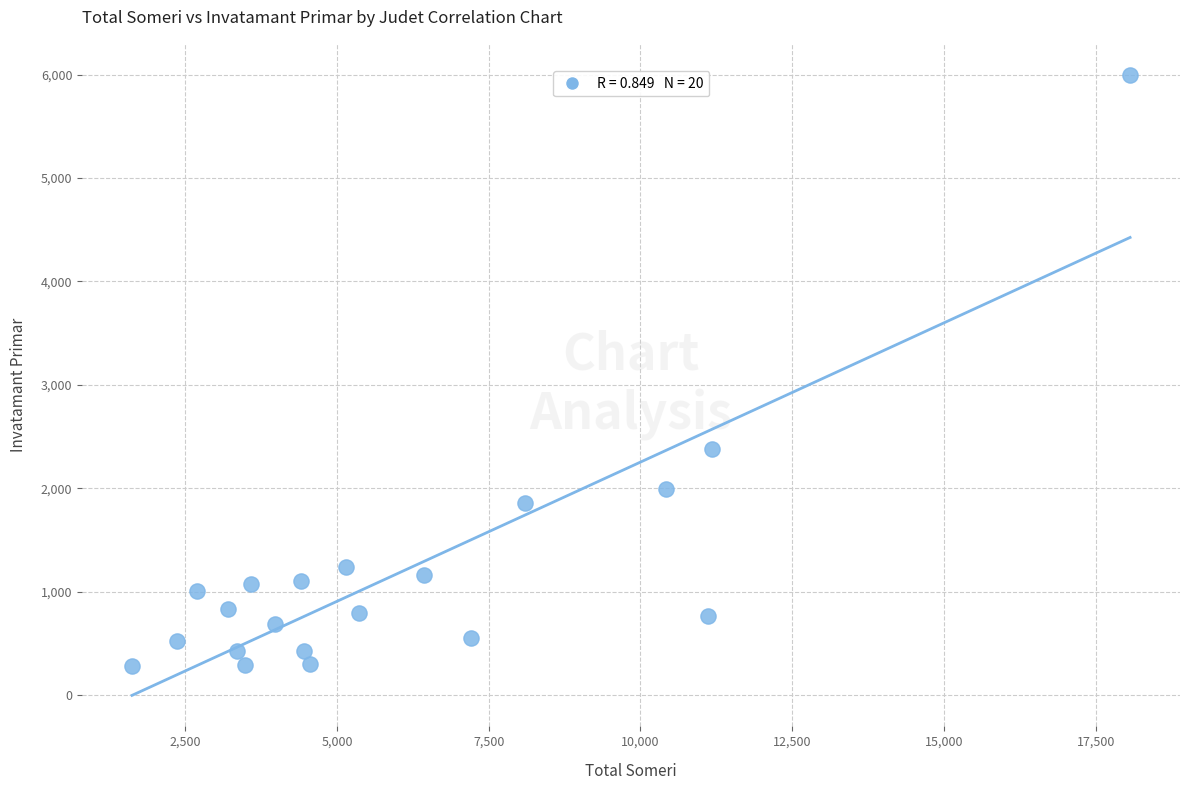

What is the range of Y values (max minus min)?

5711